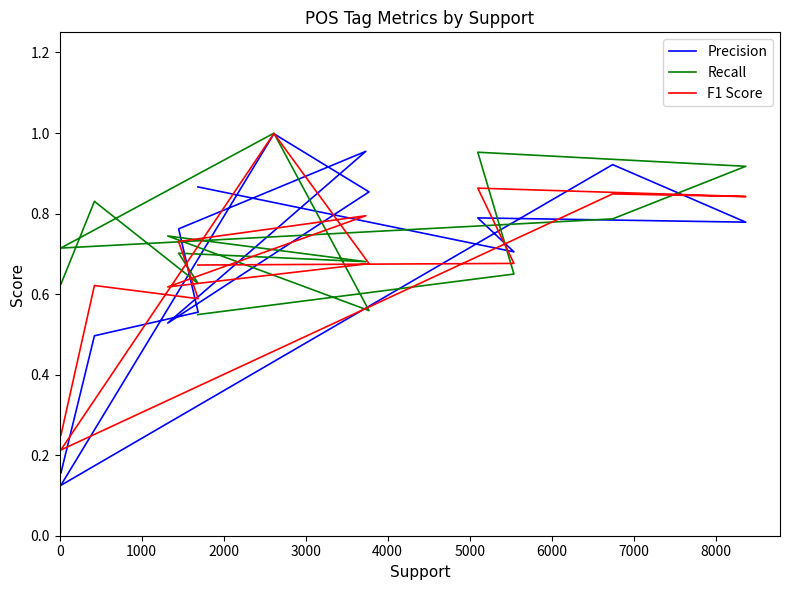

What is the average value of the Recall series?

0.7